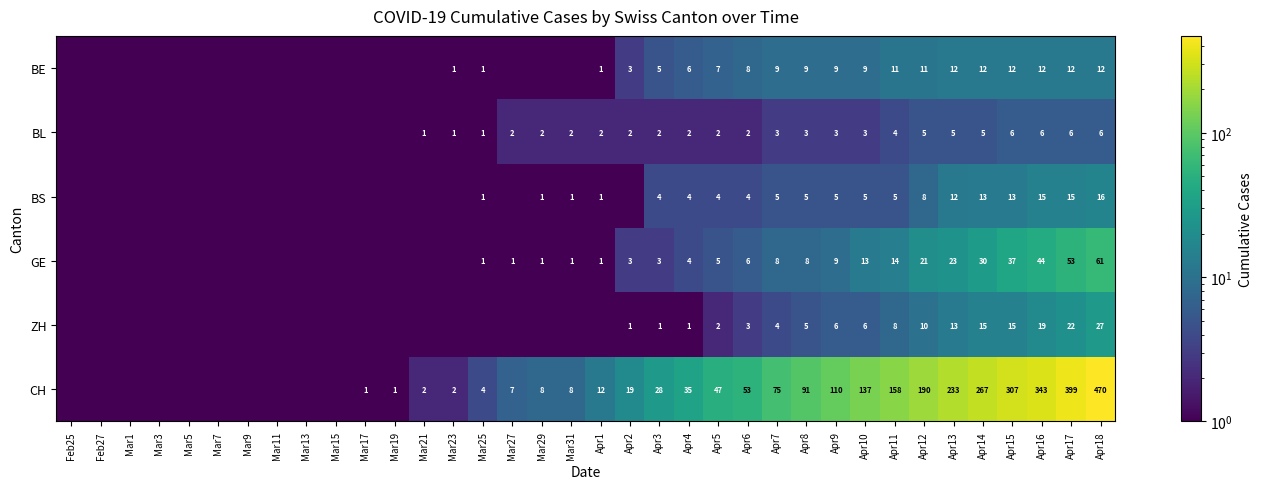

The value of CH at Mar19 is 0.6. True or false?

False